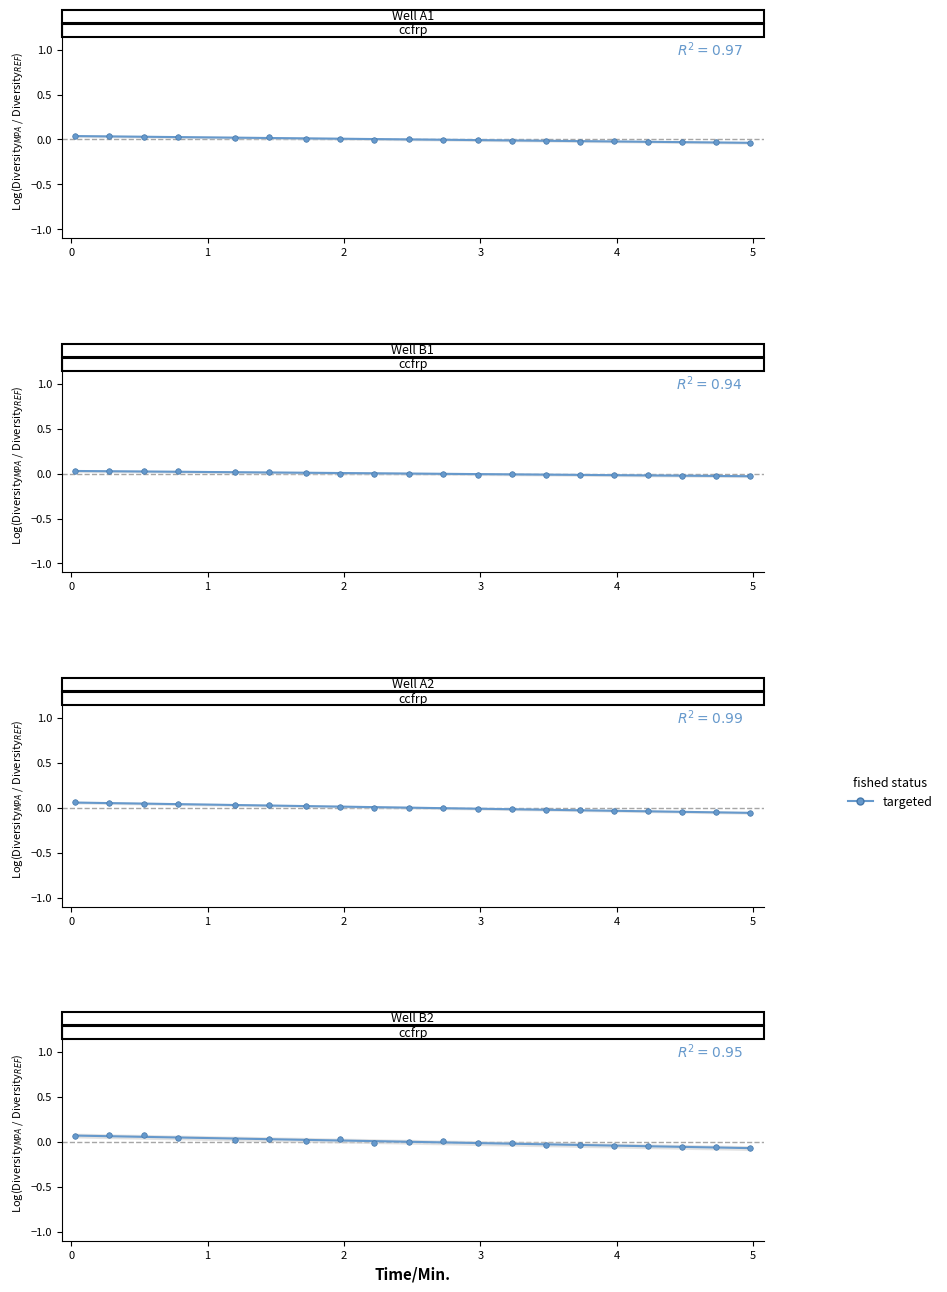

Does the chart have visible grid lines?

No